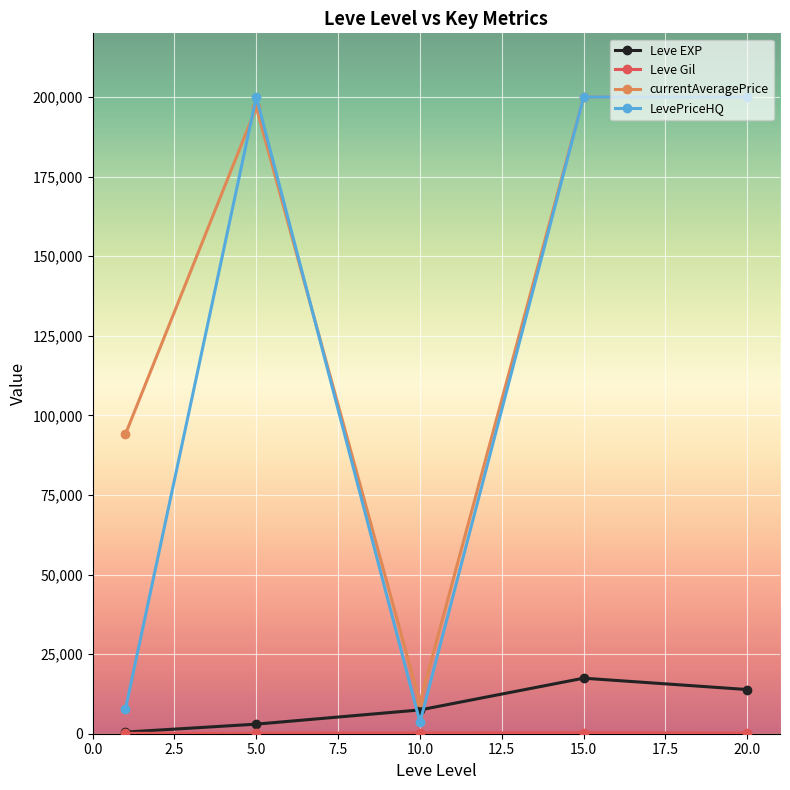

What is the value of the LevePriceHQ point at the 4th from the left?

200000.0